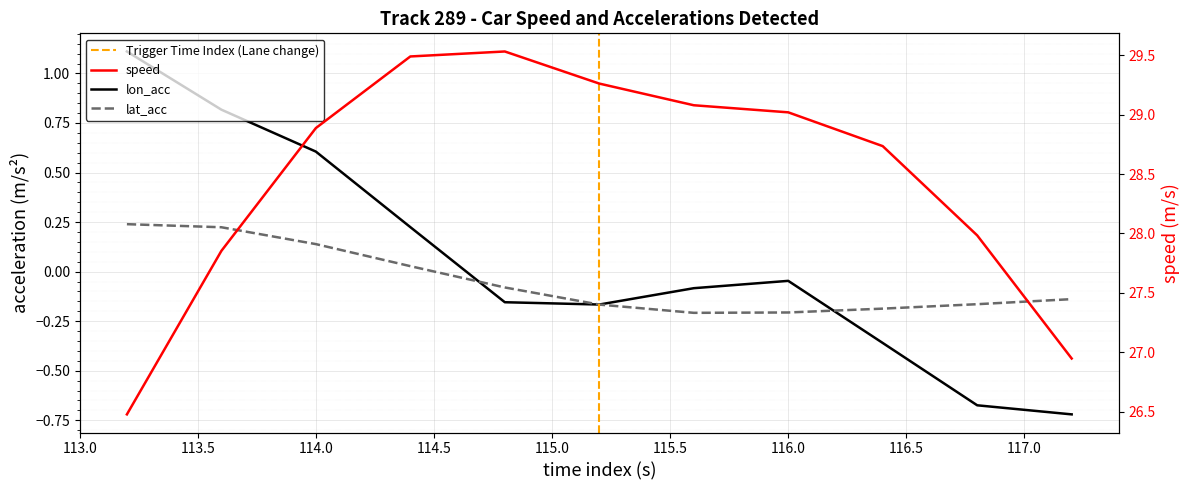

True or false: speed and lon_acc intersect in this chart.

False